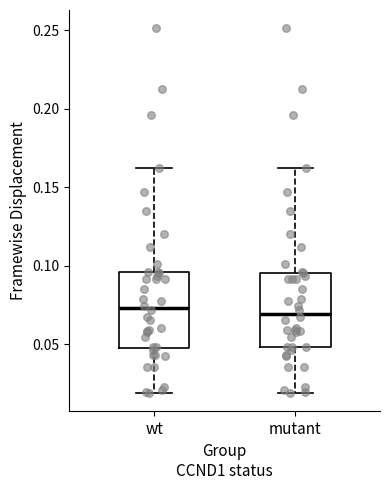

Reading left to right, read every box against the y-axis: the position of its median line, the range the box covers, and the ends of its whiskers. The values are not printed on the chart, so give them approximately, as read against the axis.

wt: median 0.075, box 0.050 to 0.095, whiskers 0.020 to 0.160
mutant: median 0.070, box 0.050 to 0.095, whiskers 0.020 to 0.160